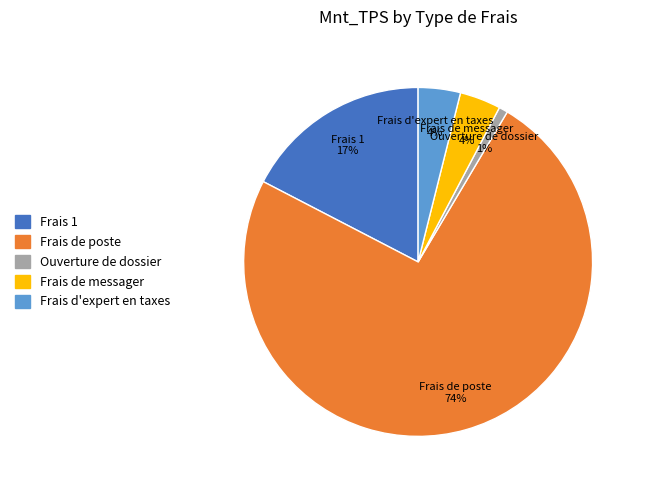

Is there a majority slice in this chart?

Yes